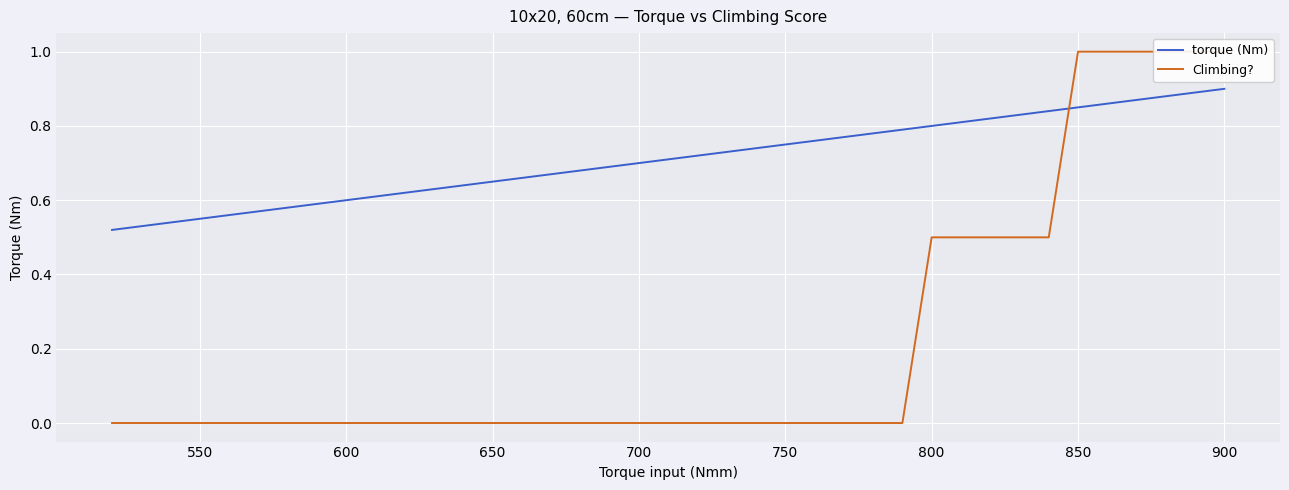

Reading left to right, what are all the values shown in this chart?

torque (Nm): 0.5	0.5	0.5	0.6	0.6	0.6	0.6	0.6	0.6	0.6	0.6	0.6	0.7	0.7	0.7	0.7	0.8	0.8	0.8	0.8	0.8	0.8	0.8	0.9	0.9	0.9
Climbing?: 0.0	0.0	0.0	0.0	0.0	0.0	0.0	0.0	0.0	0.0	0.0	0.0	0.0	0.0	0.0	0.0	0.0	0.0	0.0	0.5	0.5	0.5	1.0	1.0	1.0	1.0